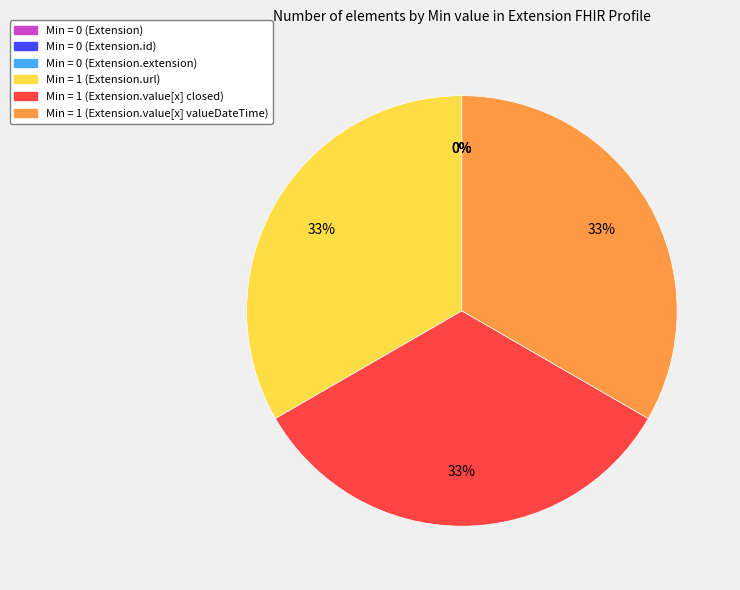

What is the smallest slice in the pie chart?

Extension